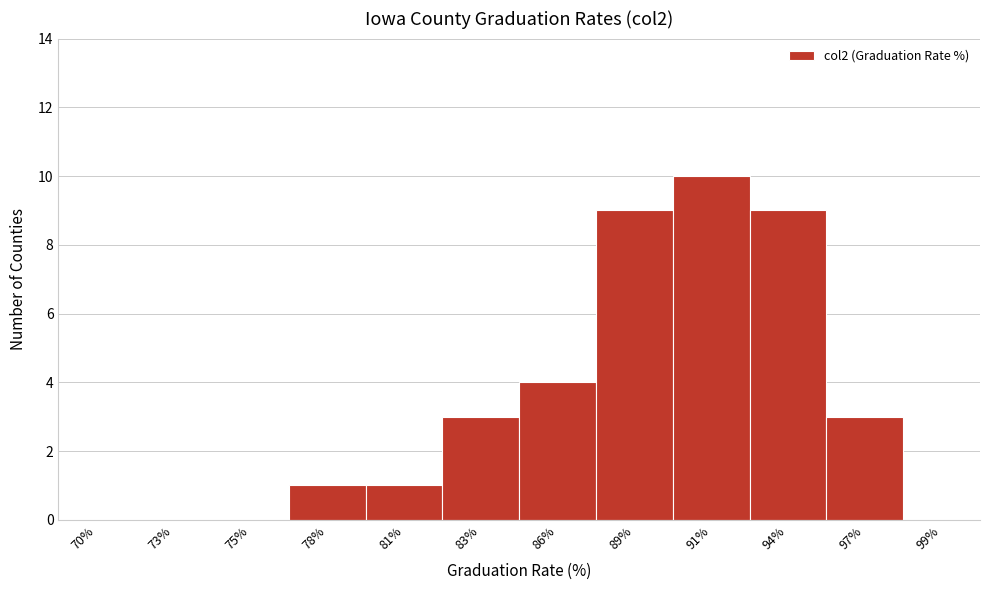

Reading left to right, what are all the values shown in this chart?

70%=0	73%=0	75%=0	78%=1	81%=1	83%=3	86%=4	89%=9	91%=10	94%=9	97%=3	99%=0